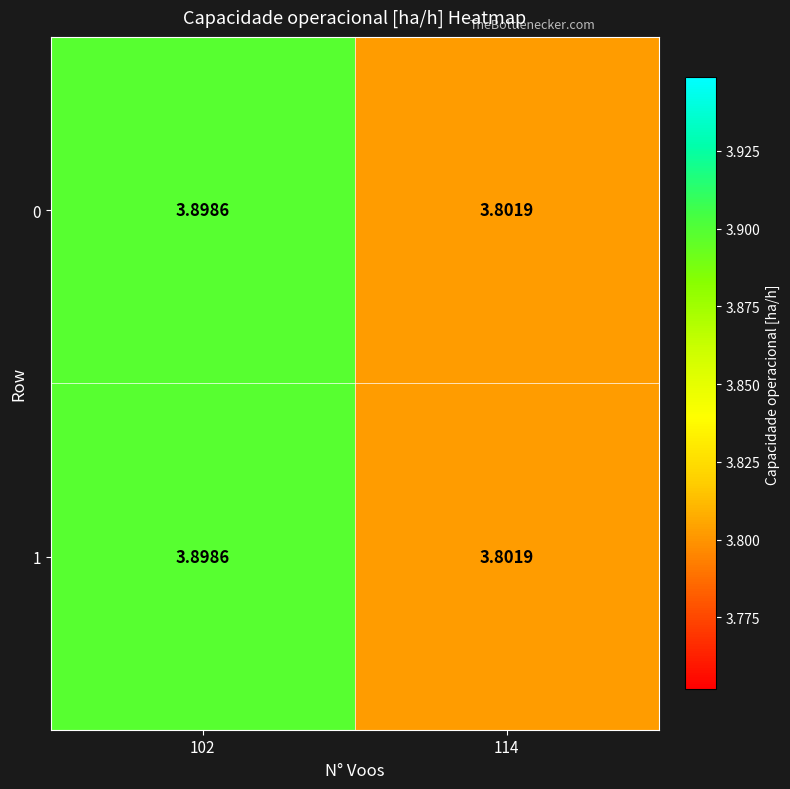

Rank the series by their maximum value, from highest to lowest.

0, 1